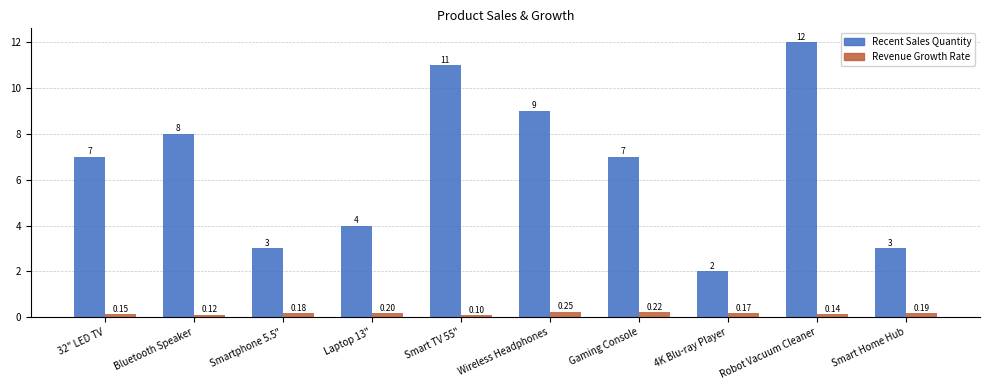

Rank the series at 32" LED TV from lowest to highest value.

Revenue Growth Rate, Recent Sales Quantity